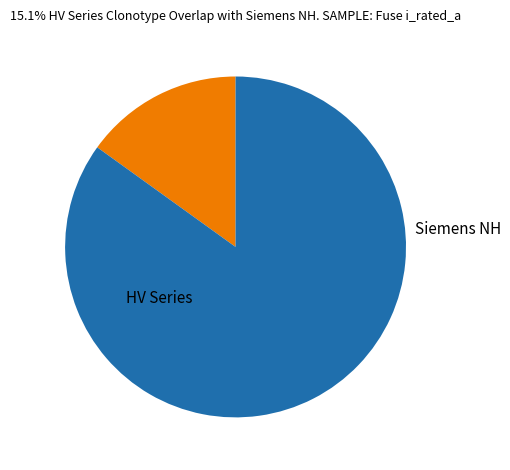

Does any single category account for the majority?

Yes